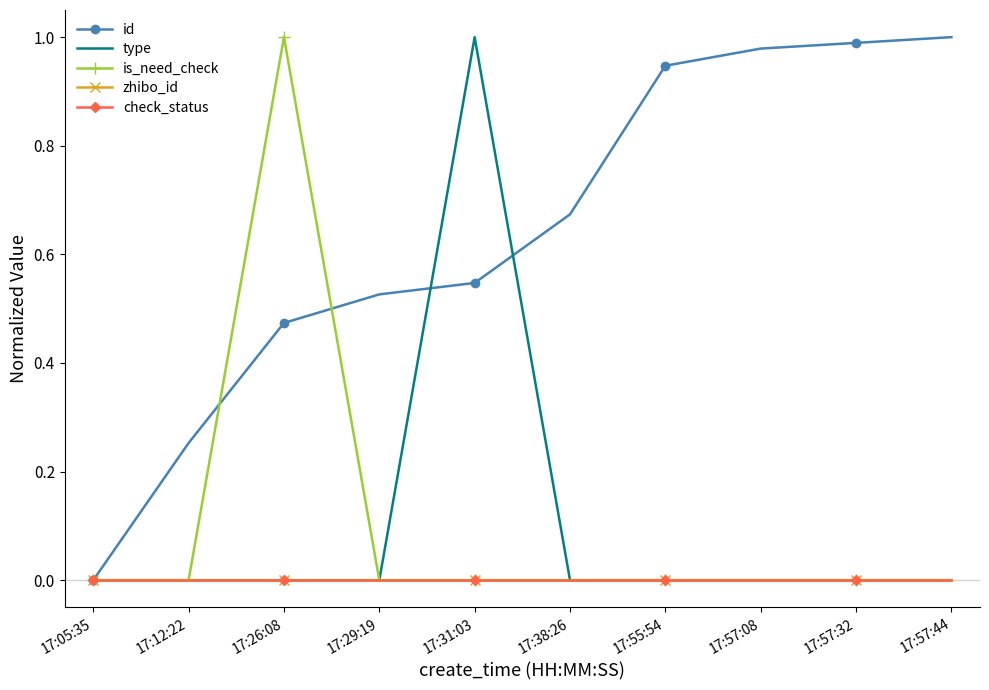

What is the total value across all series at 17:38:26?

0.7